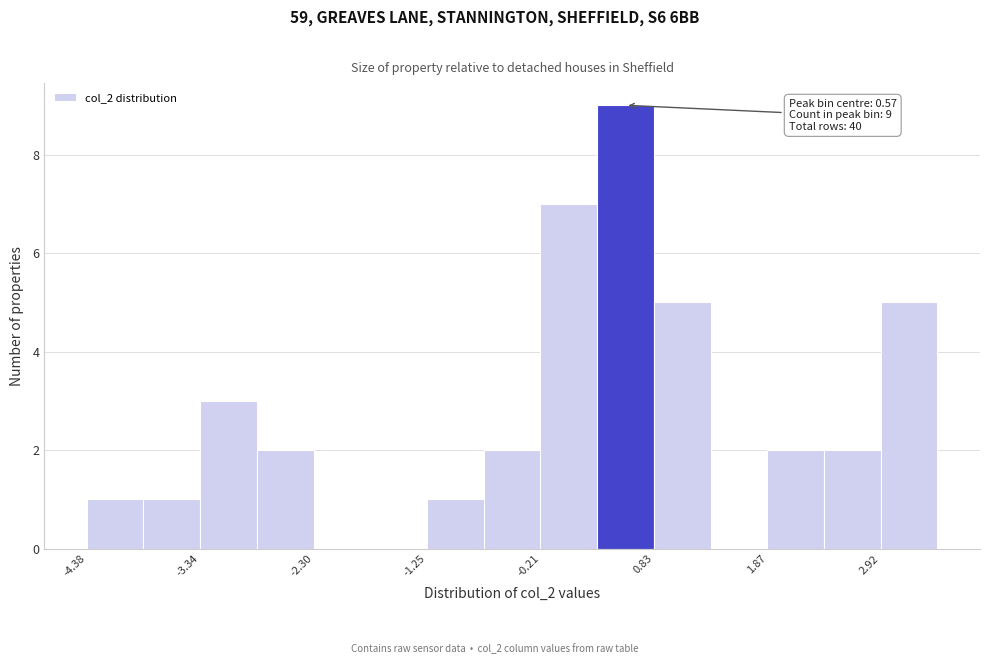

Read against the x-axis, roughly where is the centre of the tallest bar?

0.6